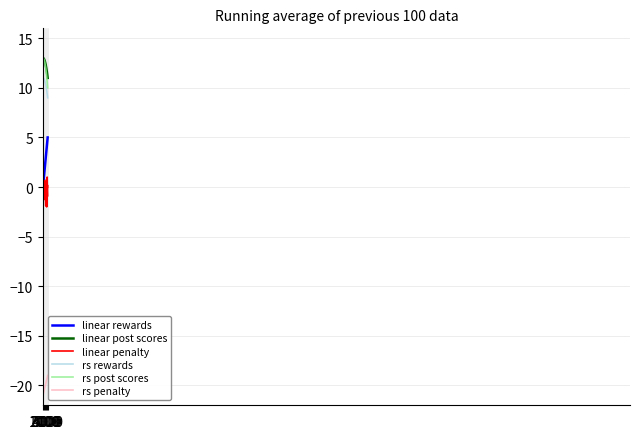

What is the minimum value for linear post scores?

11.0